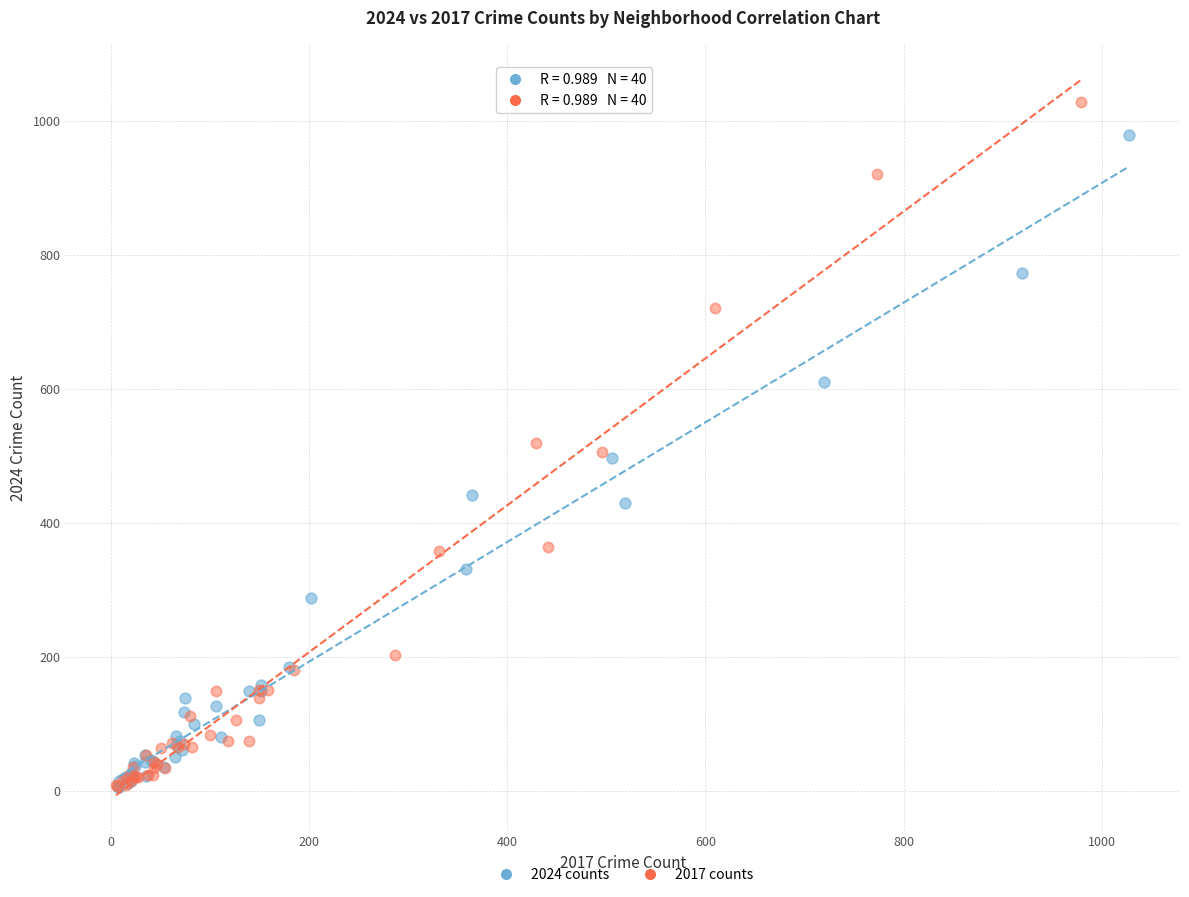

Which series contains the highest Y value?

2017 counts